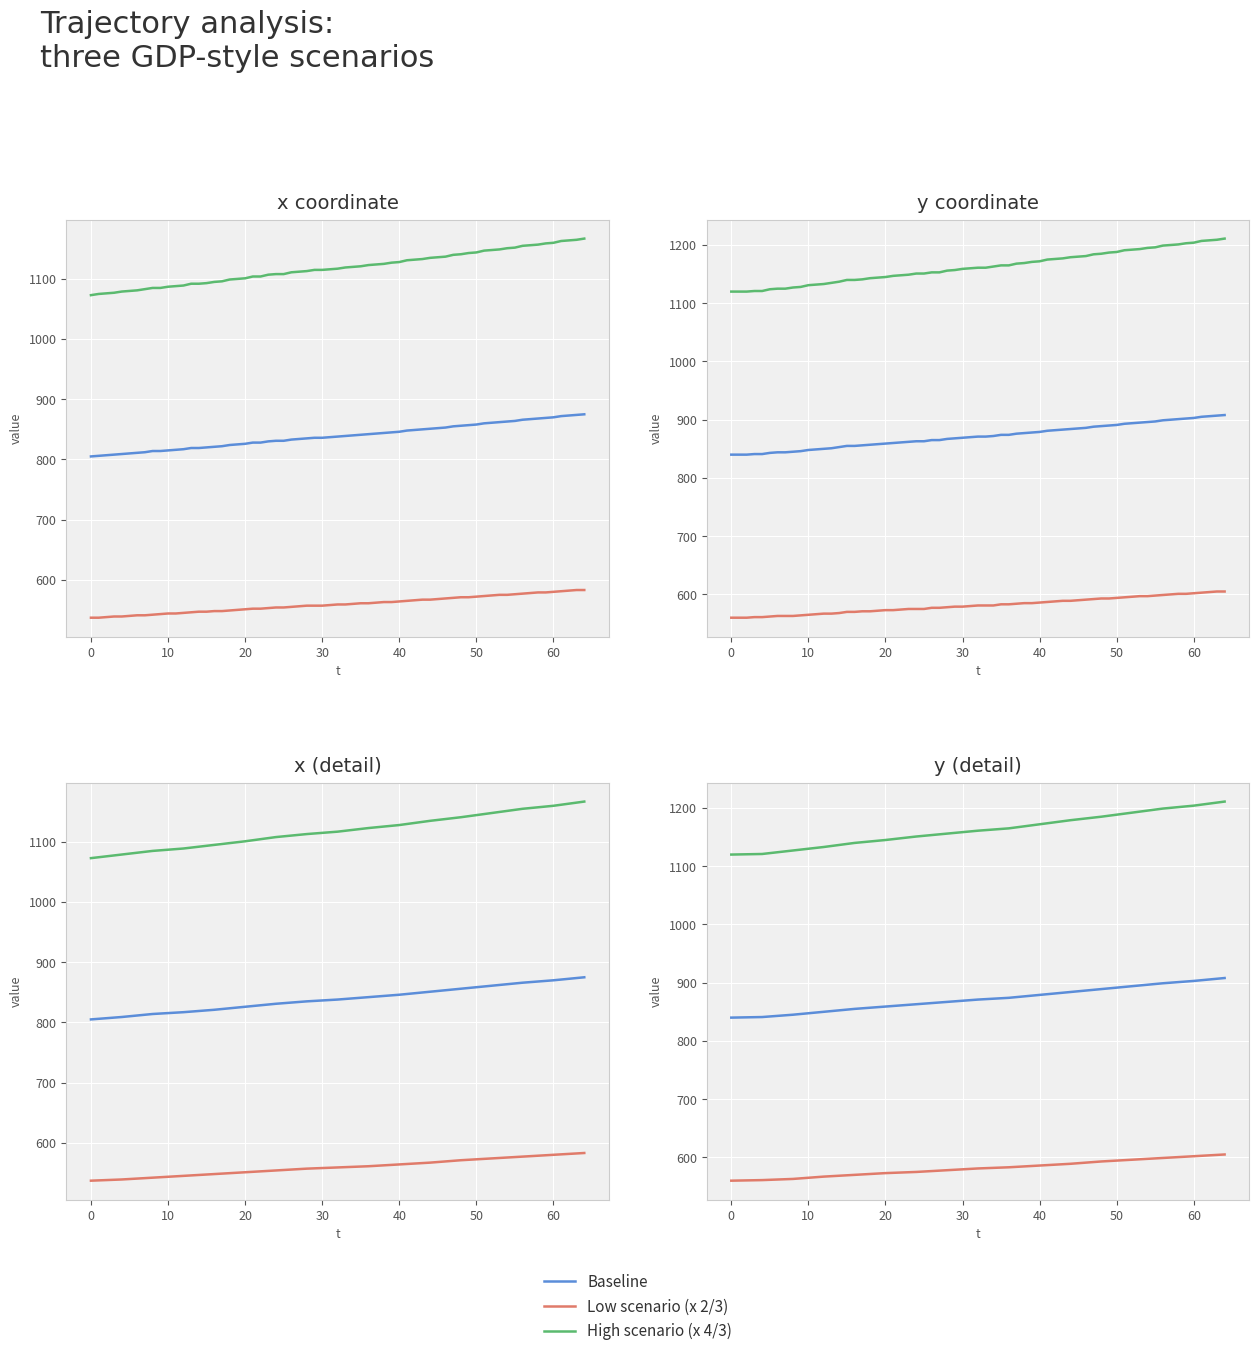

What is the minimum value for Low scenario (x 2/3)?

560